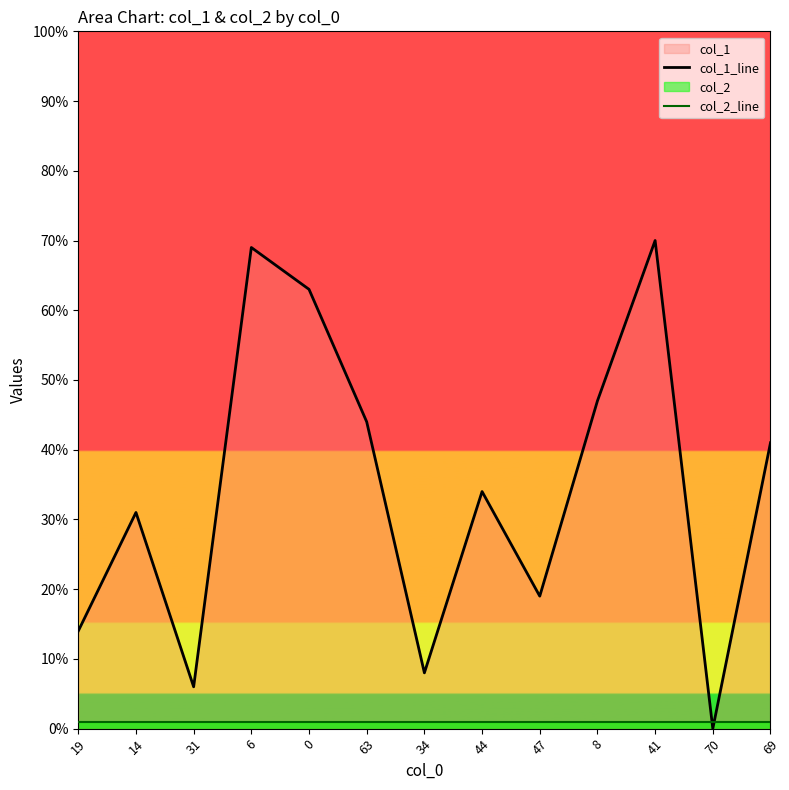

Where is the first local minimum for col_1_line?

31